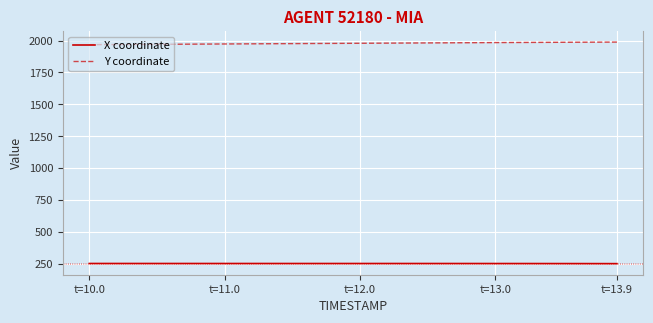

What is the difference between the maximum and minimum values in the X coordinate series?

1.2